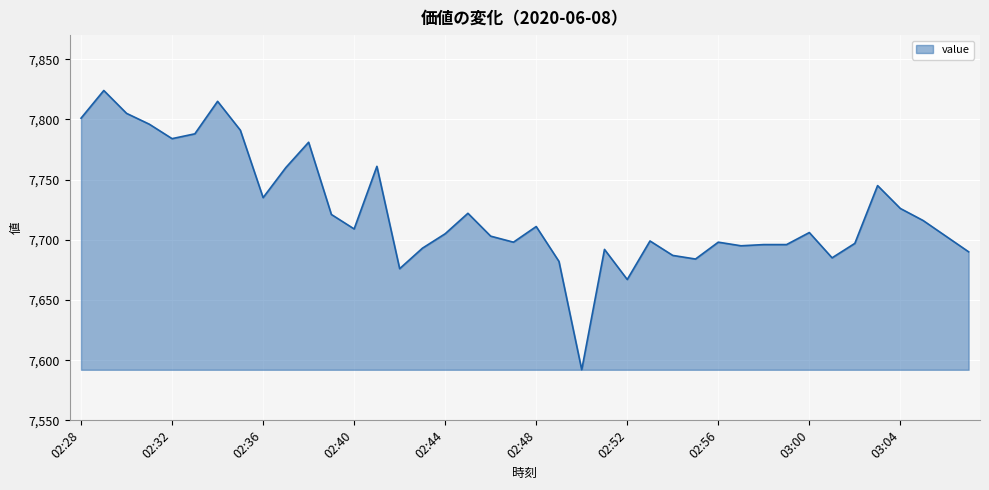

What is the difference between the maximum and minimum values?

232